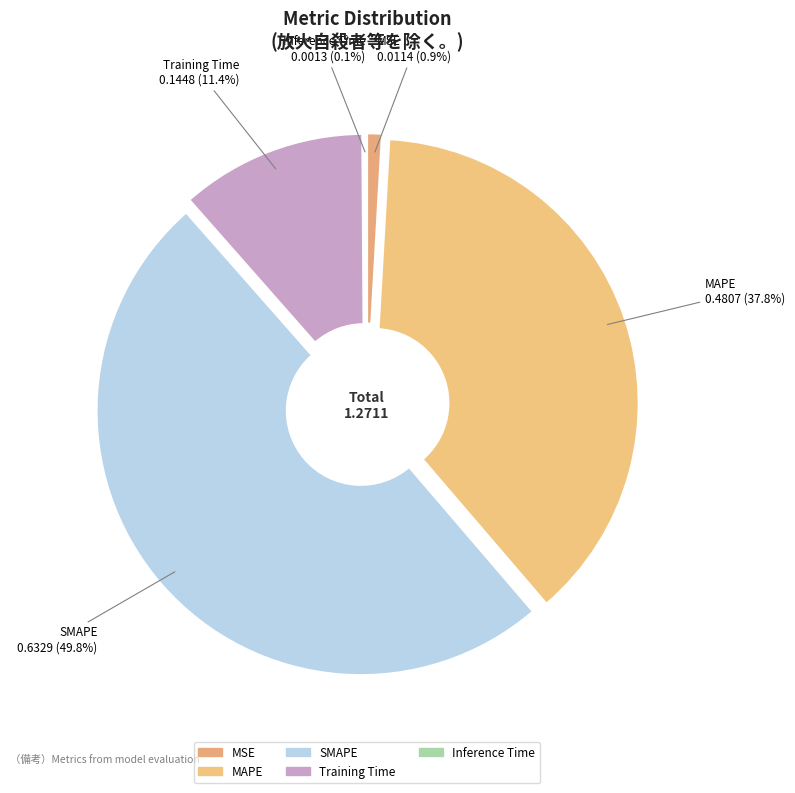

Which has a higher value, SMAPE or MSE?

SMAPE